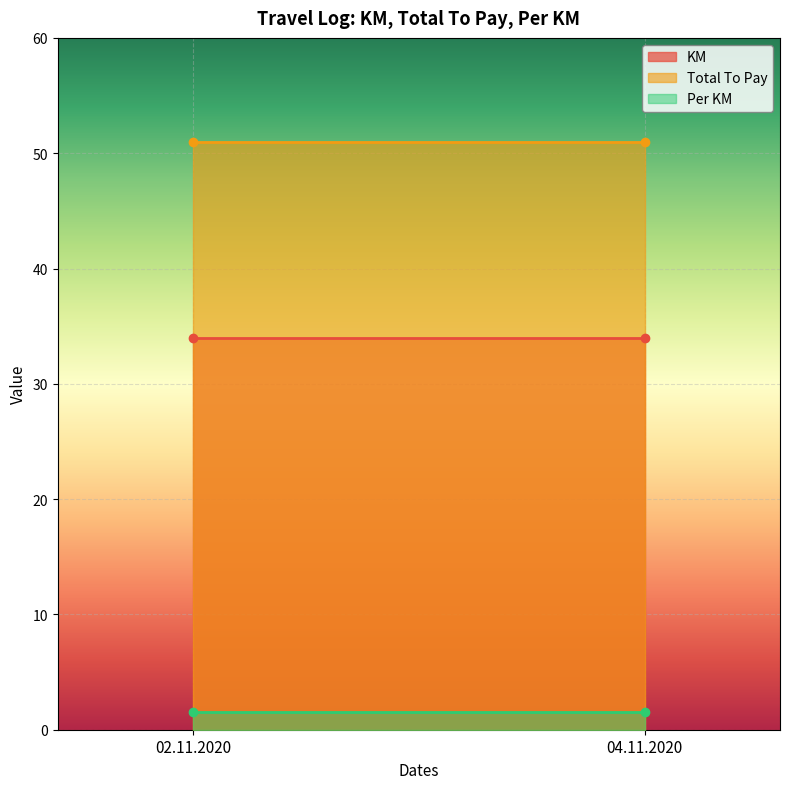

List the labels in order of Per KM value, largest first.

02.11.2020, 04.11.2020